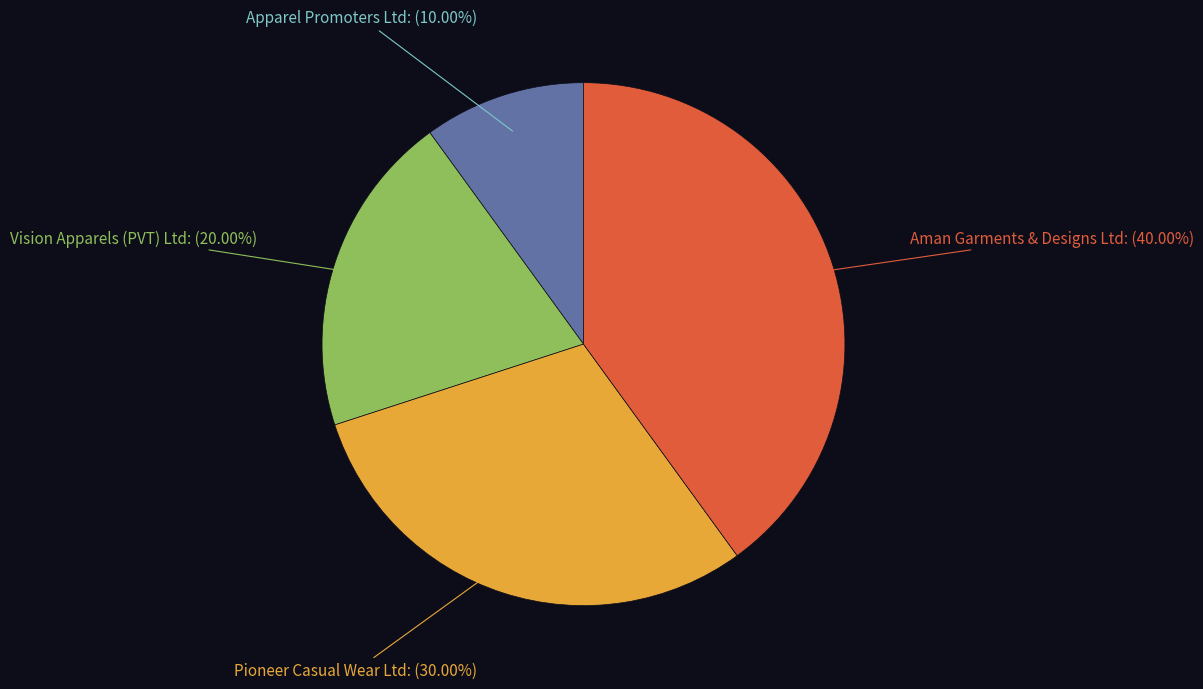

Does Aman Garments & Designs Ltd represent more than half of the total?

No